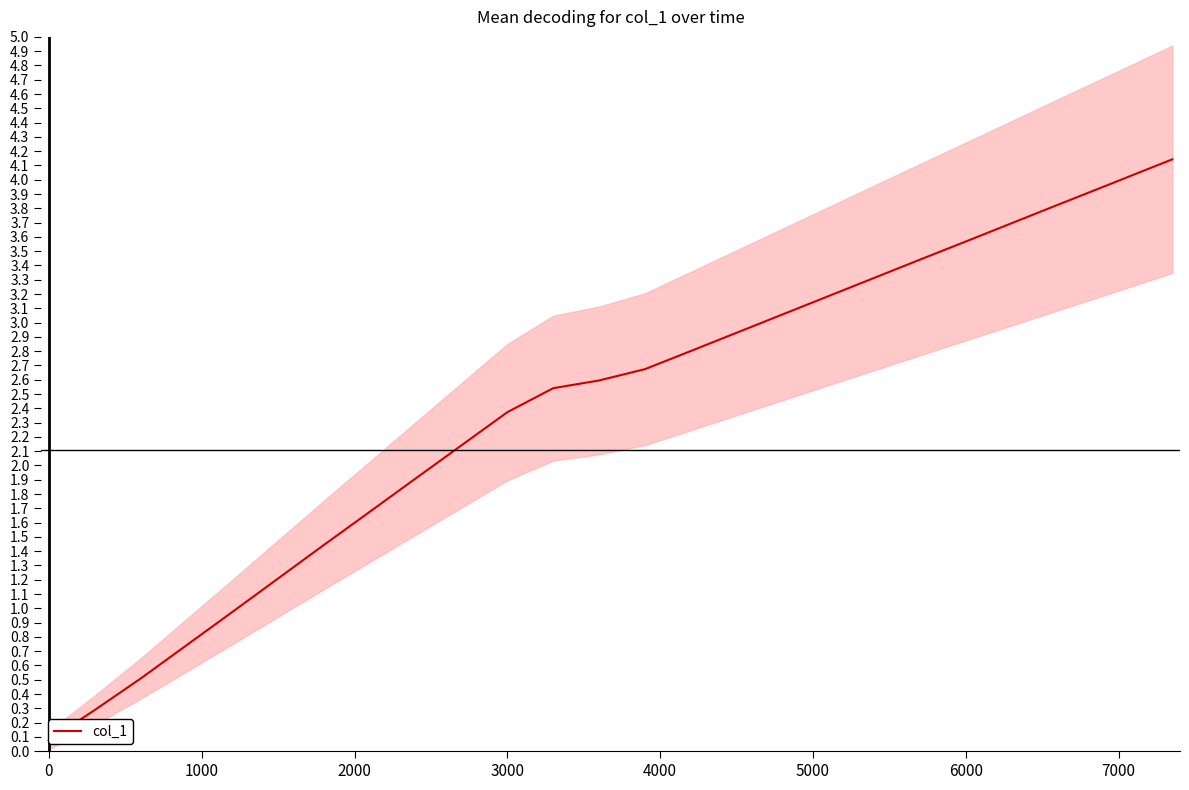

What is the minimum value shown in the chart?

0.1